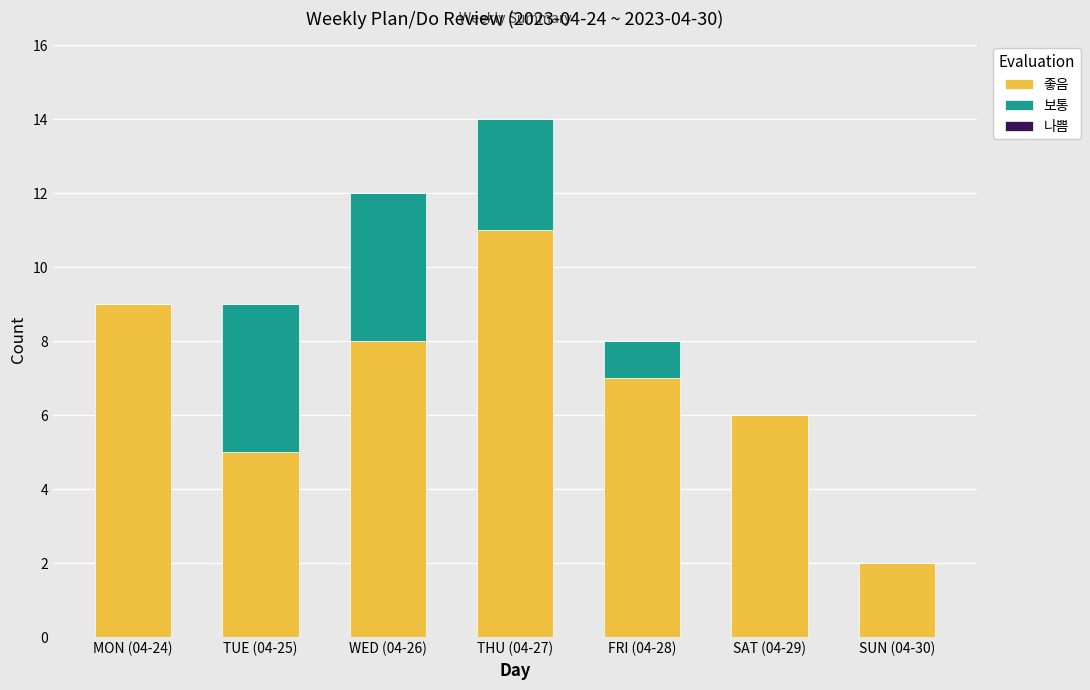

What is the sum of all 좋음 values?

48